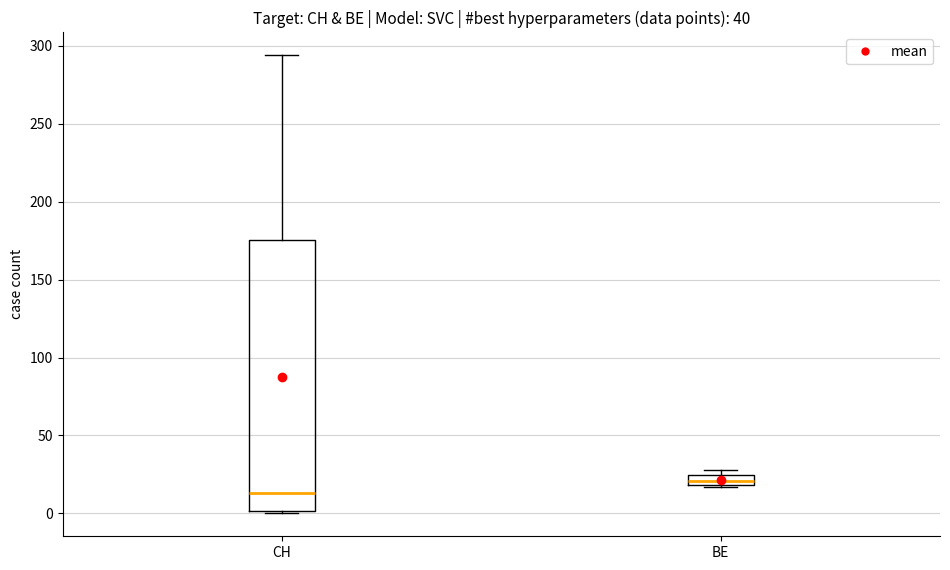

Where is the upper edge of the box for CH on the y-axis? The values are not printed on the chart, so give them approximately, as read against the axis.

175